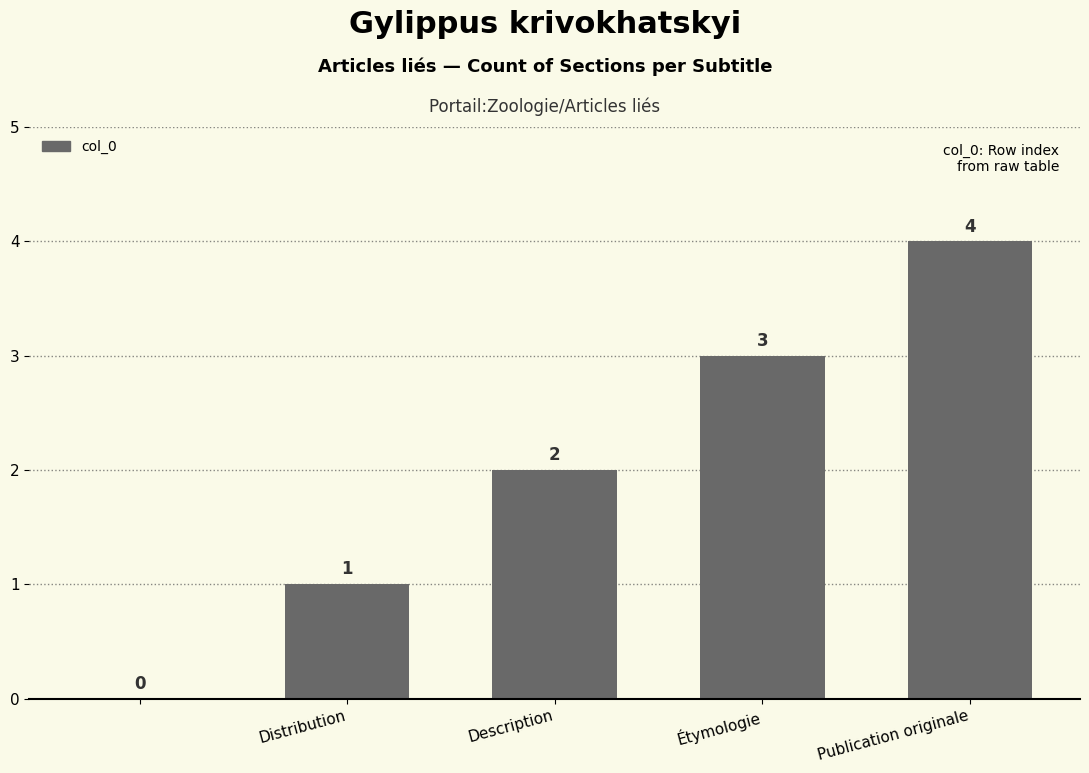

Reading left to right, extract all data points from this chart.

0	1	2	3	4